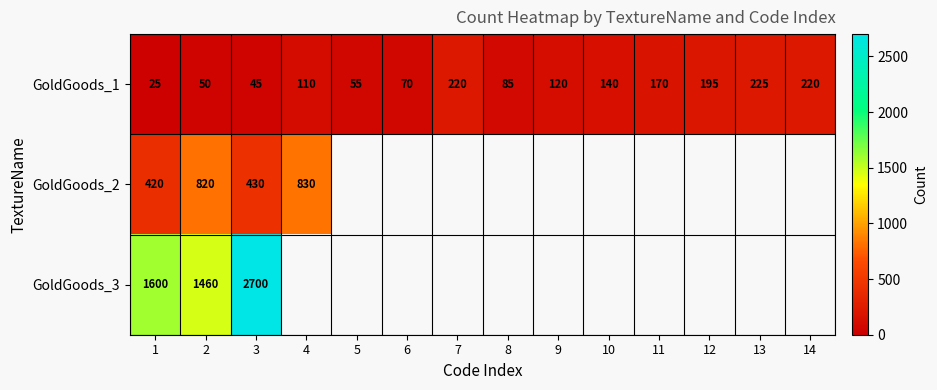

True or false: GoldGoods_3 has a value of 2878 at 1.

False